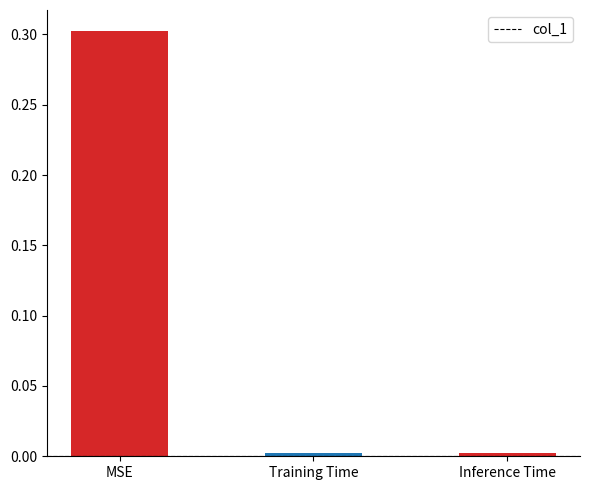

What is the sum of all values?

0.3